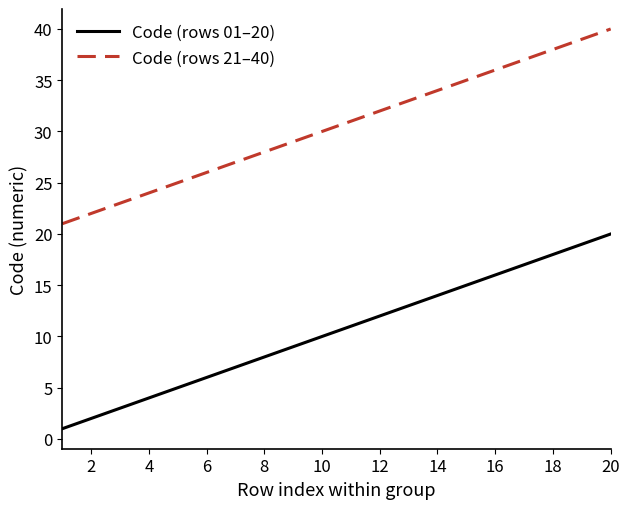

True or false: Code (rows 01–20) and Code (rows 21–40) intersect in this chart.

False